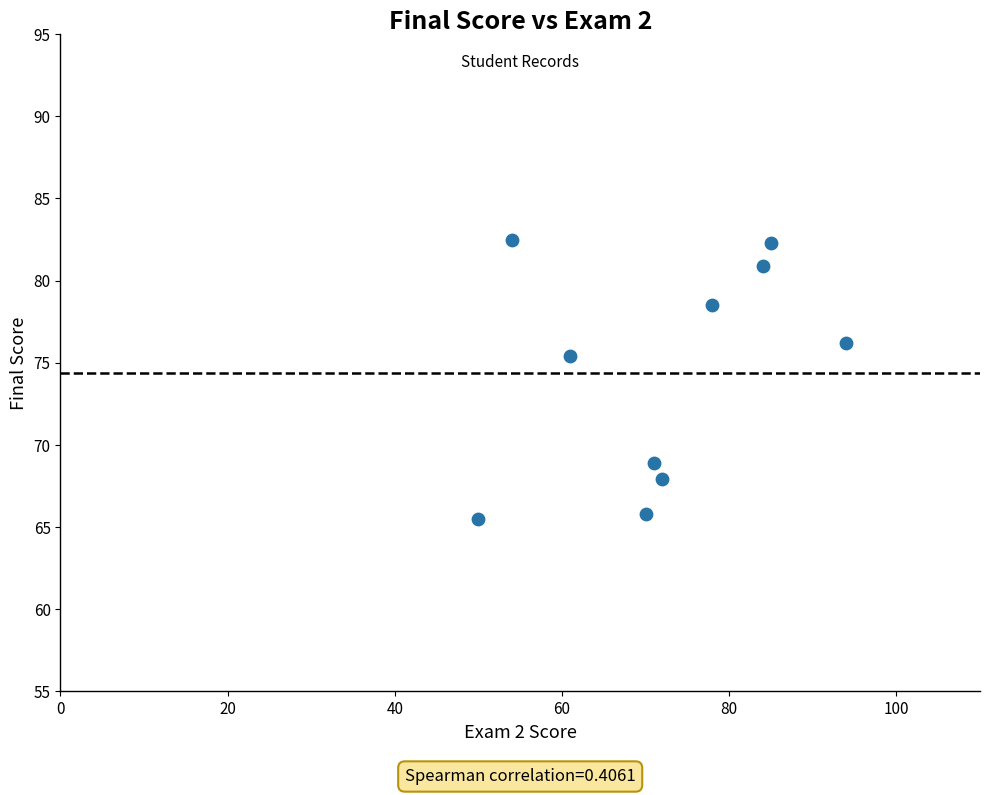

What Y value in the scatter plot is closest to 74?

75.4